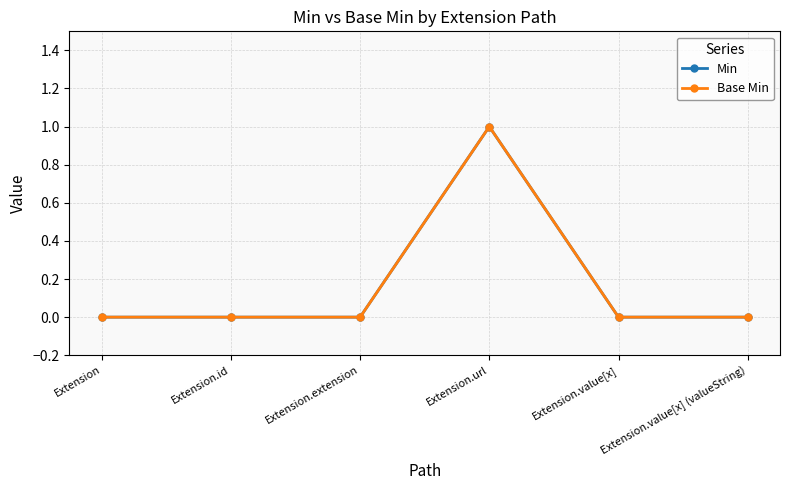

True or false: Base Min has a value of 1 at Extension.url.

True